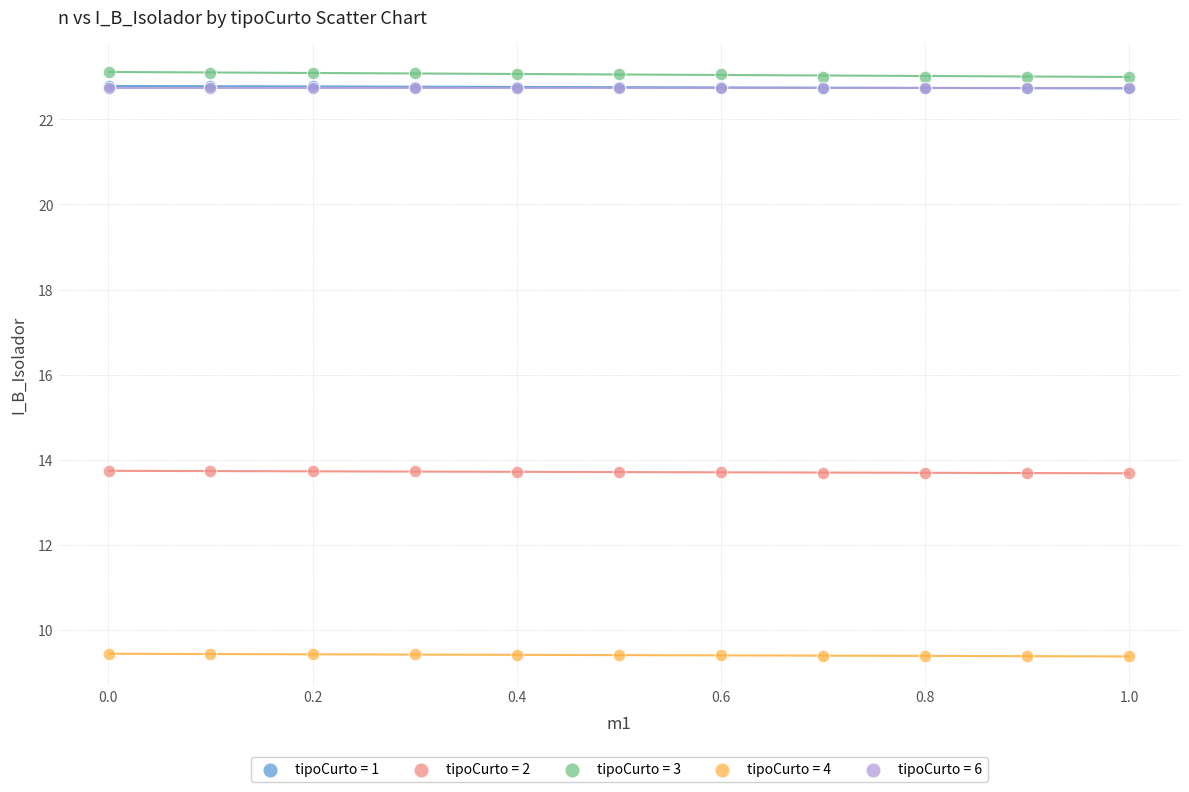

Which series reaches the minimum Y coordinate?

tipoCurto = 4